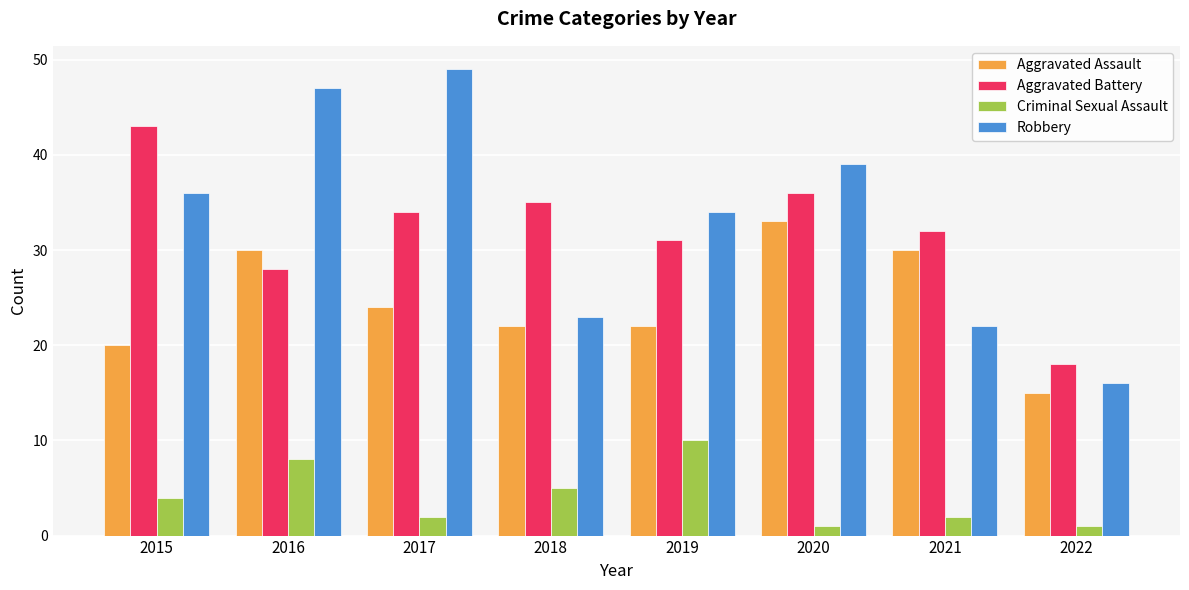

How many series are shown in this chart?

4